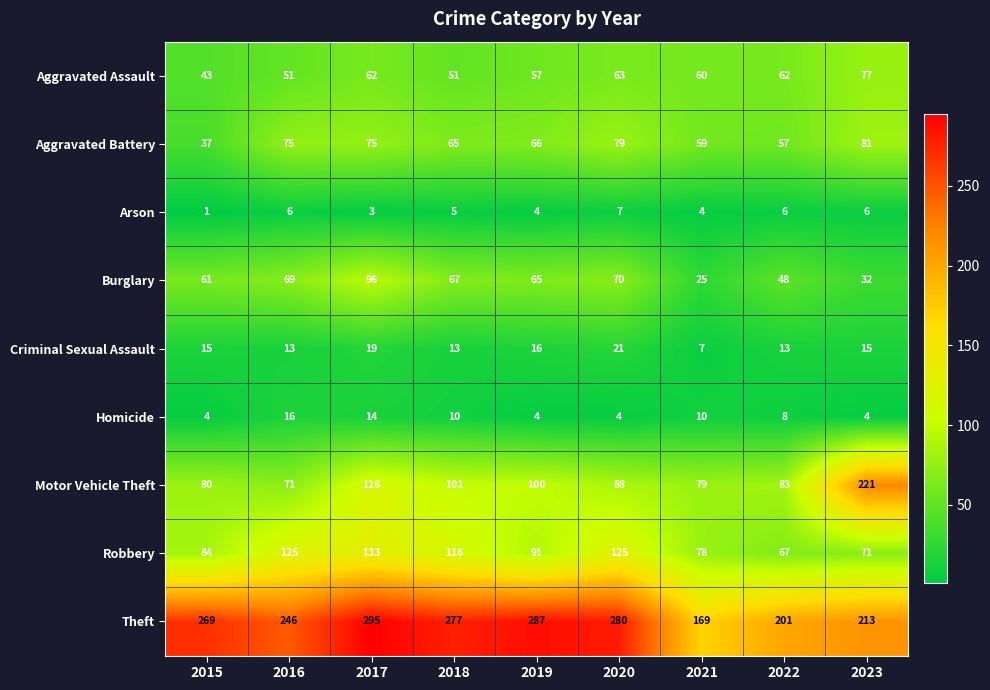

Is it true that Criminal Sexual Assault equals 9 at 2017?

False